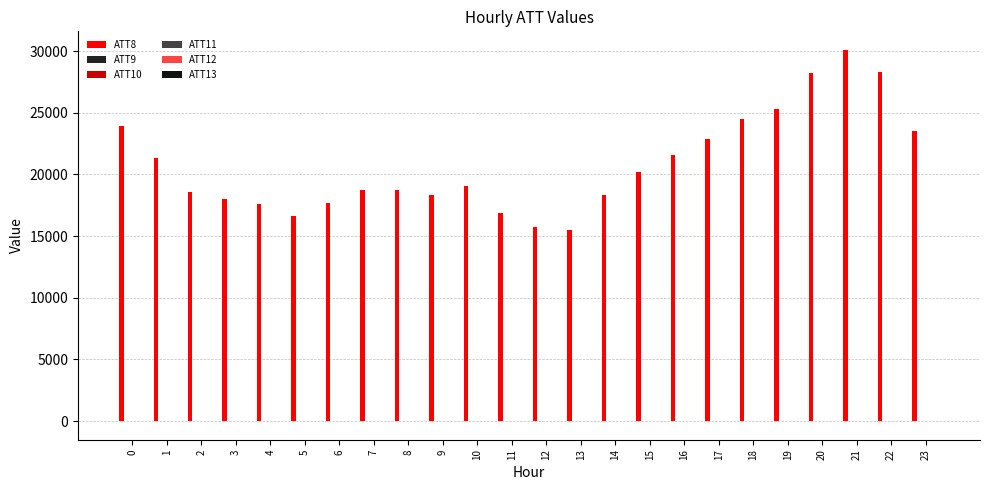

What is the value of the ATT12 bar at the 17th from the left?

5.1